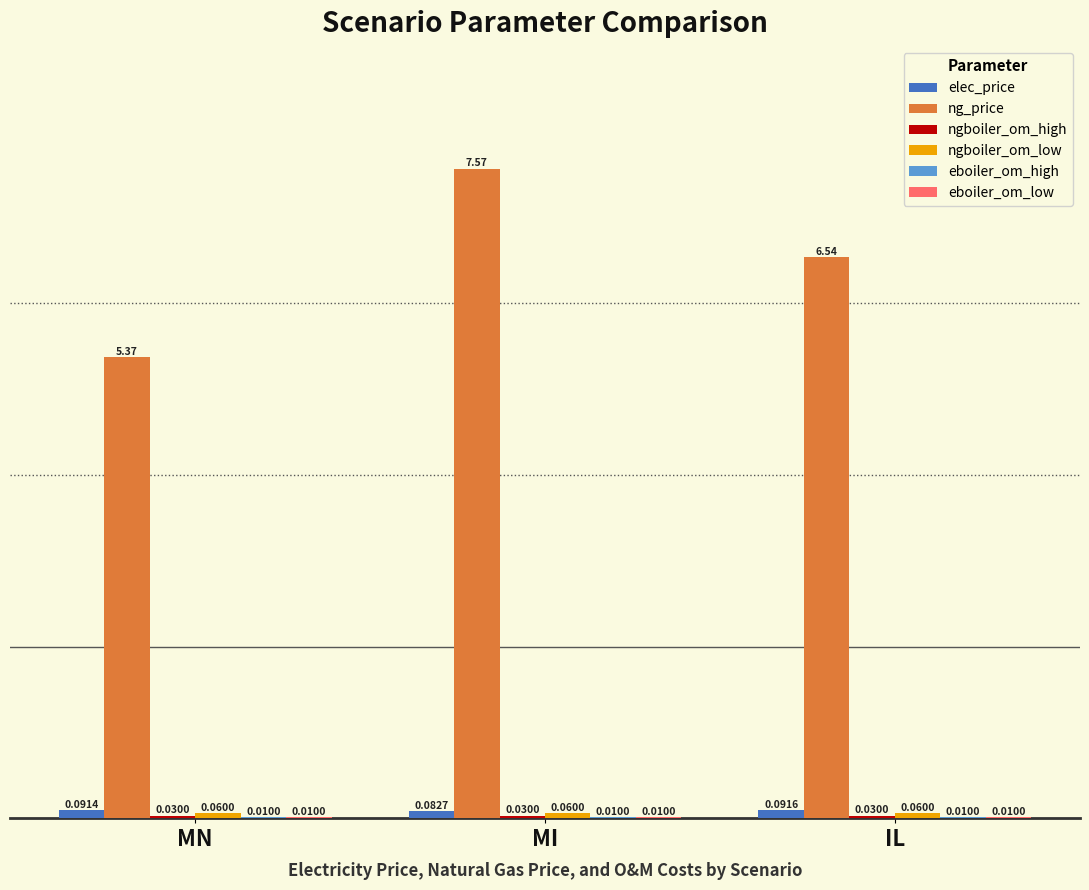

How many groups of bars are there?

3